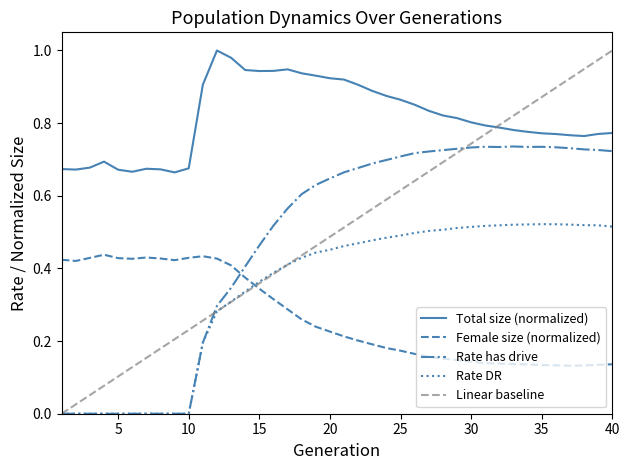

At which label is rate_dr closest to 0?

1